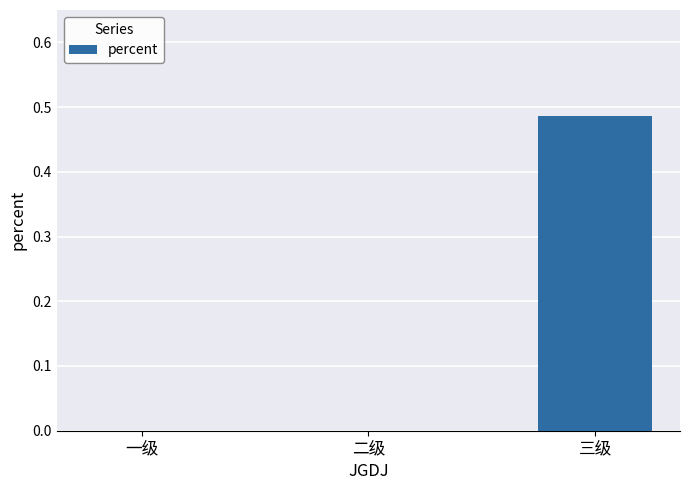

Is it true that the value at 二级 is 0.3?

False